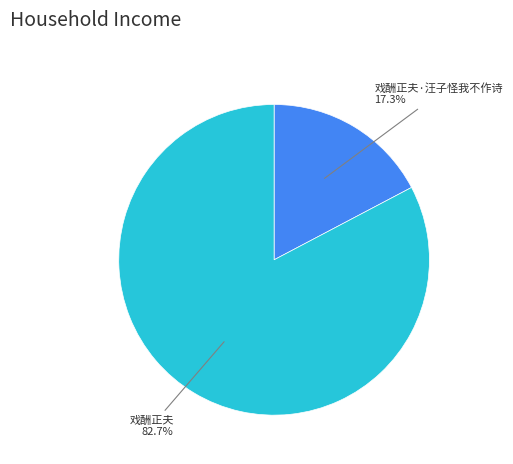

Is there any slice that represents more than half of the pie?

Yes